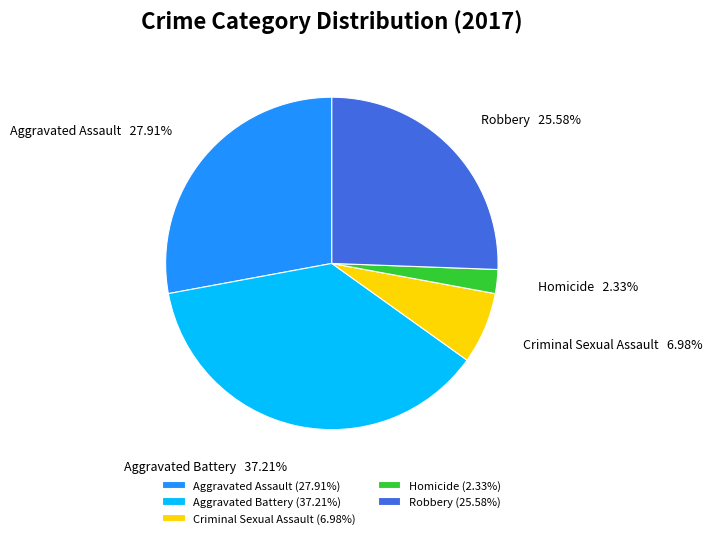

Combined, do Robbery and Criminal Sexual Assault account for over 50%?

No